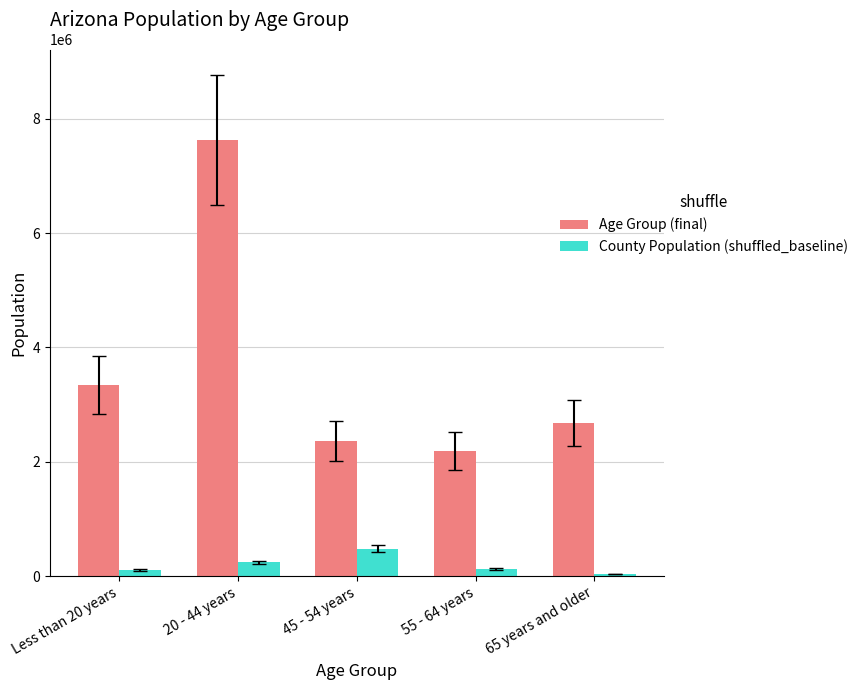

What is the difference between the maximum and minimum values in the County Population (shuffled_baseline) series?

441519